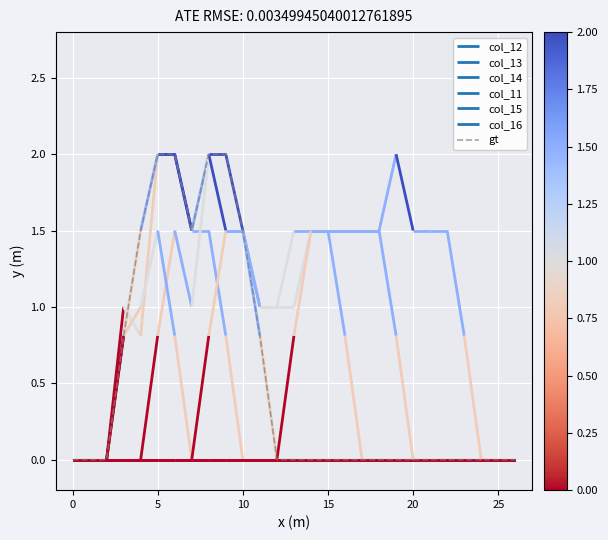

The gt series shows 1.5 at 10. True or false?

True